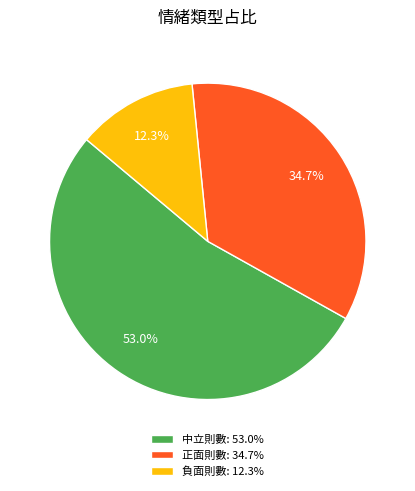

What percentage is the 正面則數 slice, to the nearest percent?

35%